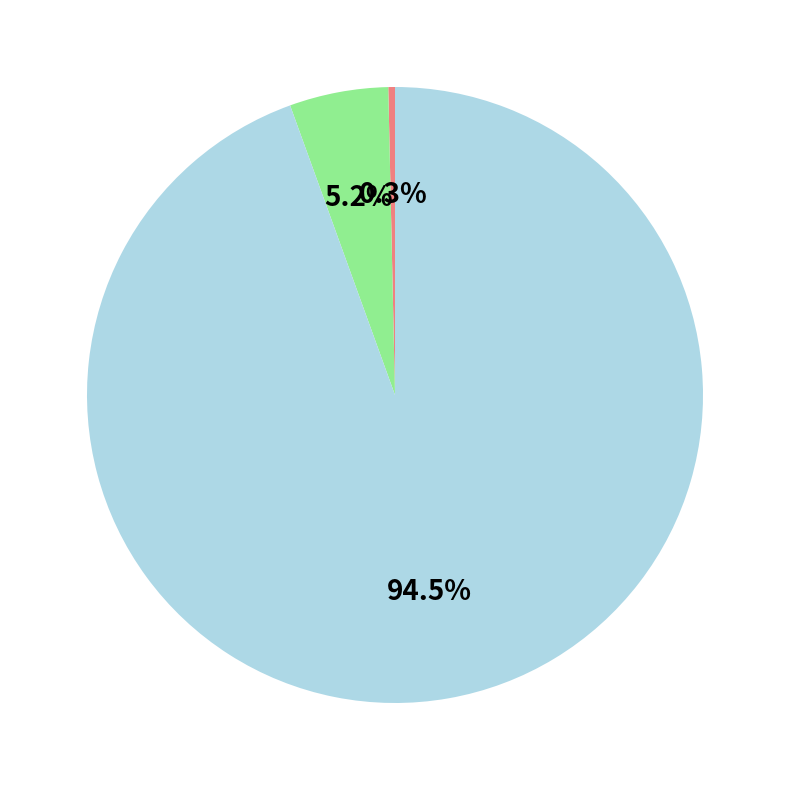

Is there a majority slice in this chart?

Yes